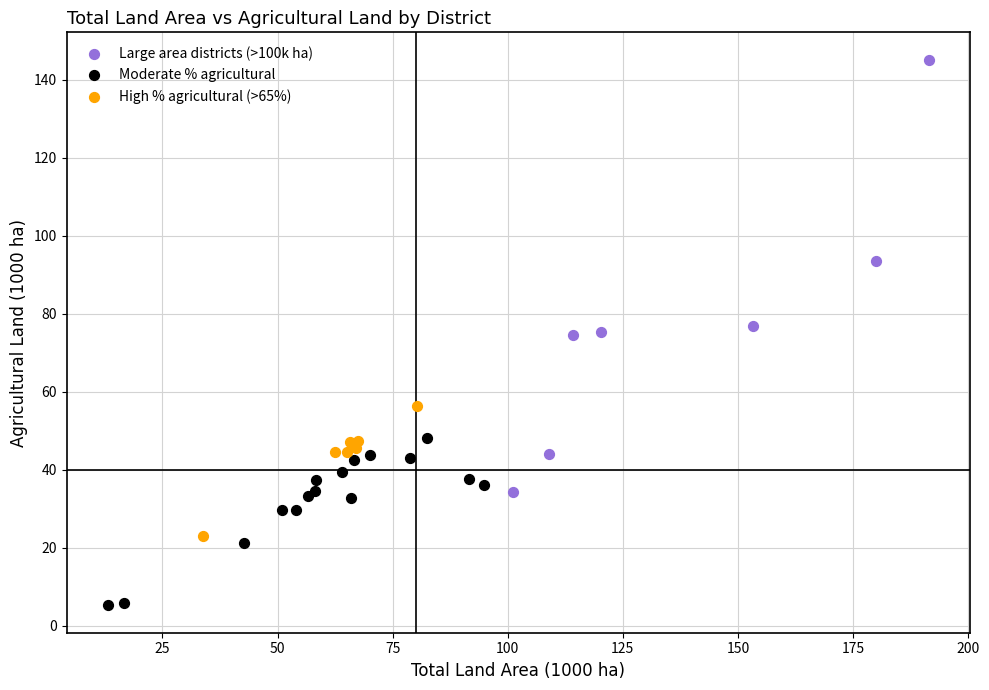

Which series contains the highest Y value?

Large area districts (>100k ha)